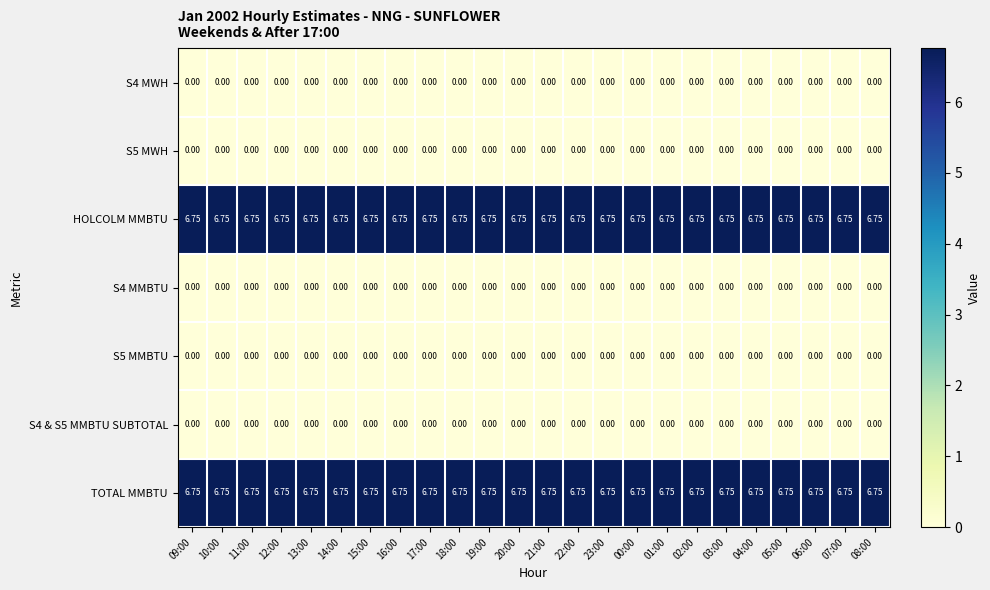

Is the value of S4 & S5 MMBTU SUBTOTAL at 17:00 greater than the value of HOLCOLM MMBTU at 03:00?

No